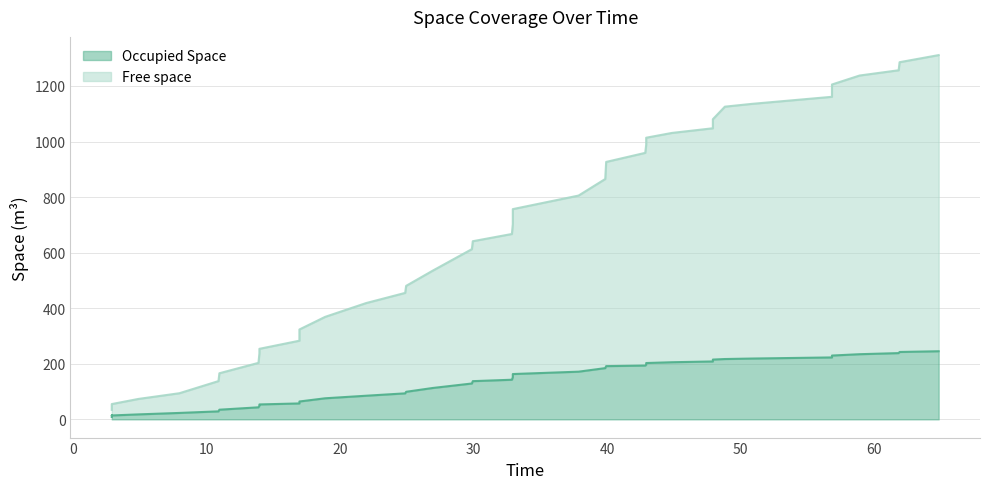

What is the average value of the Free space series?

651.0